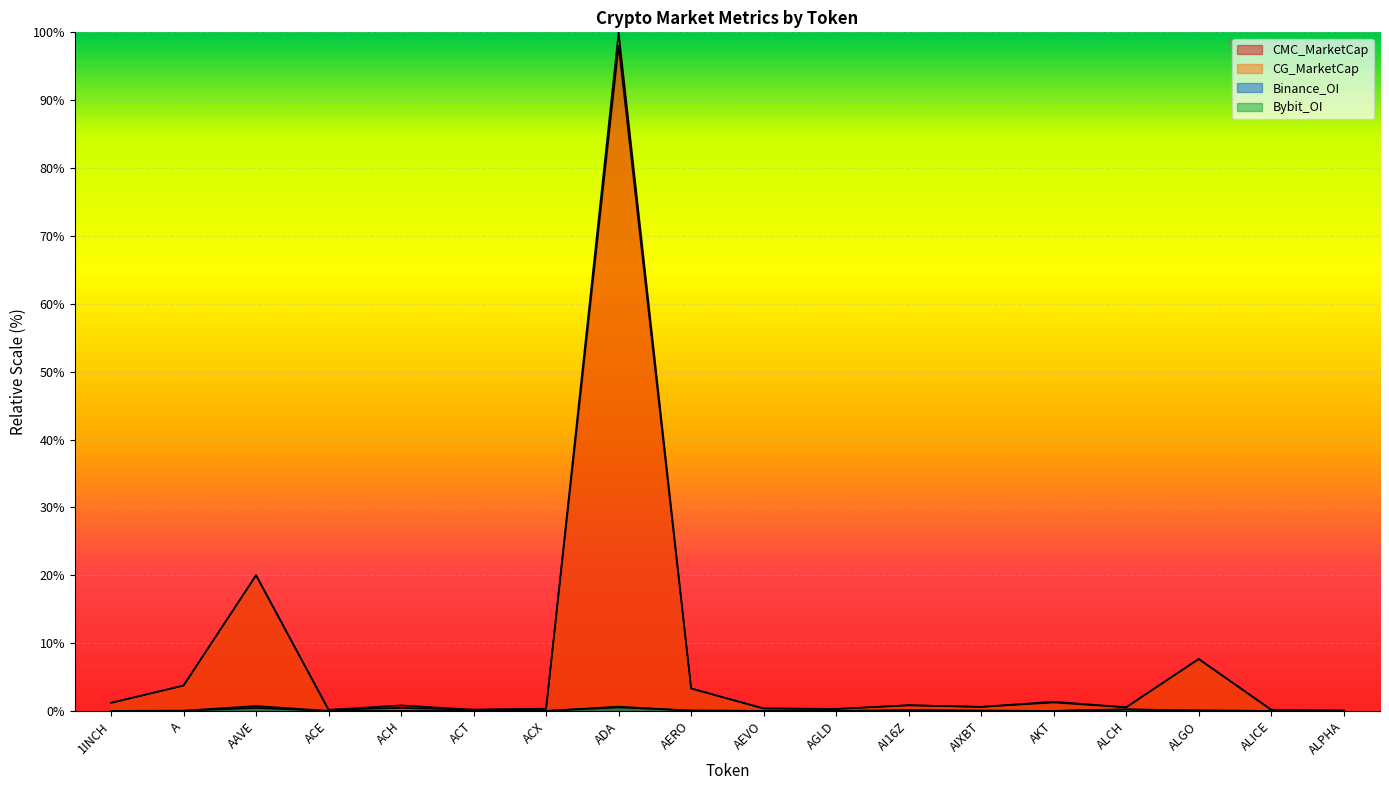

What are all the series names shown in the legend?

CMC_MarketCap, CG_MarketCap, Binance_OI, Bybit_OI